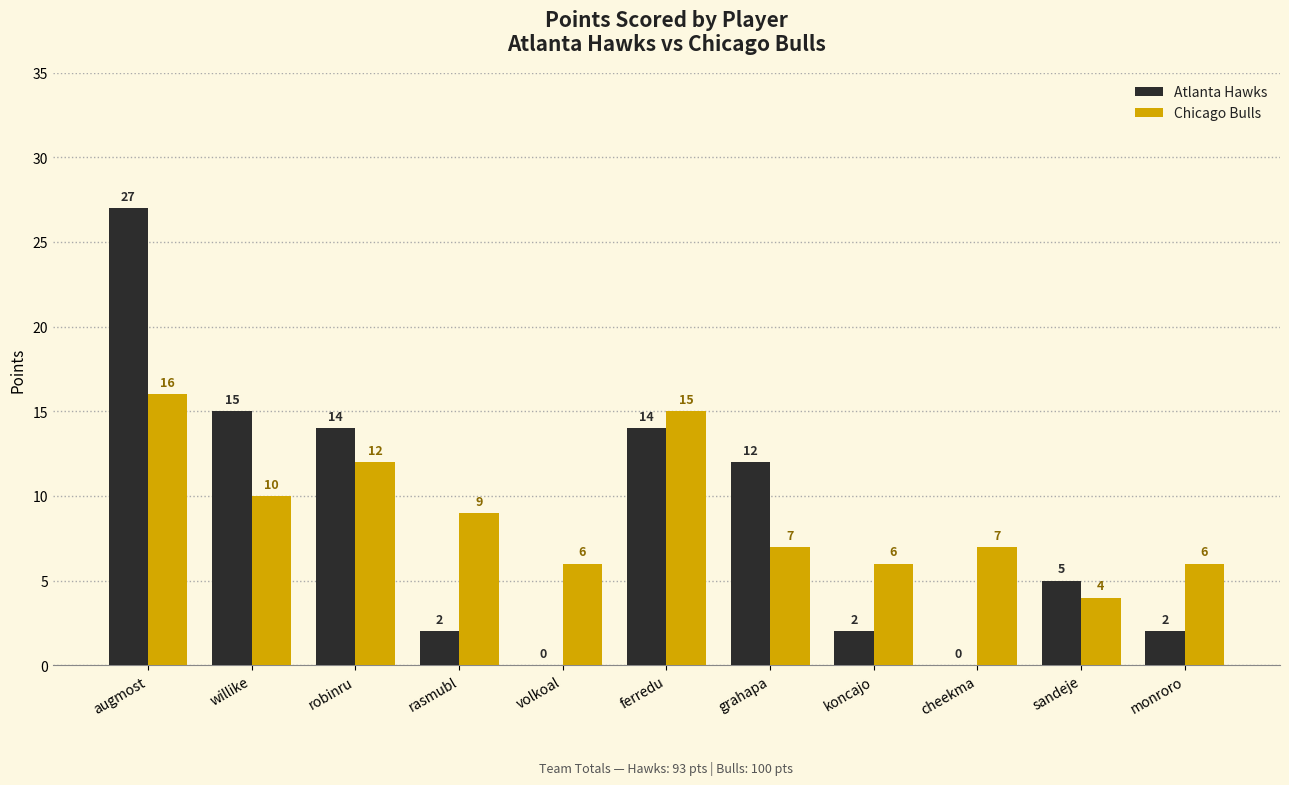

True or false: Chicago Bulls has a value of 2 at koncajo.

False